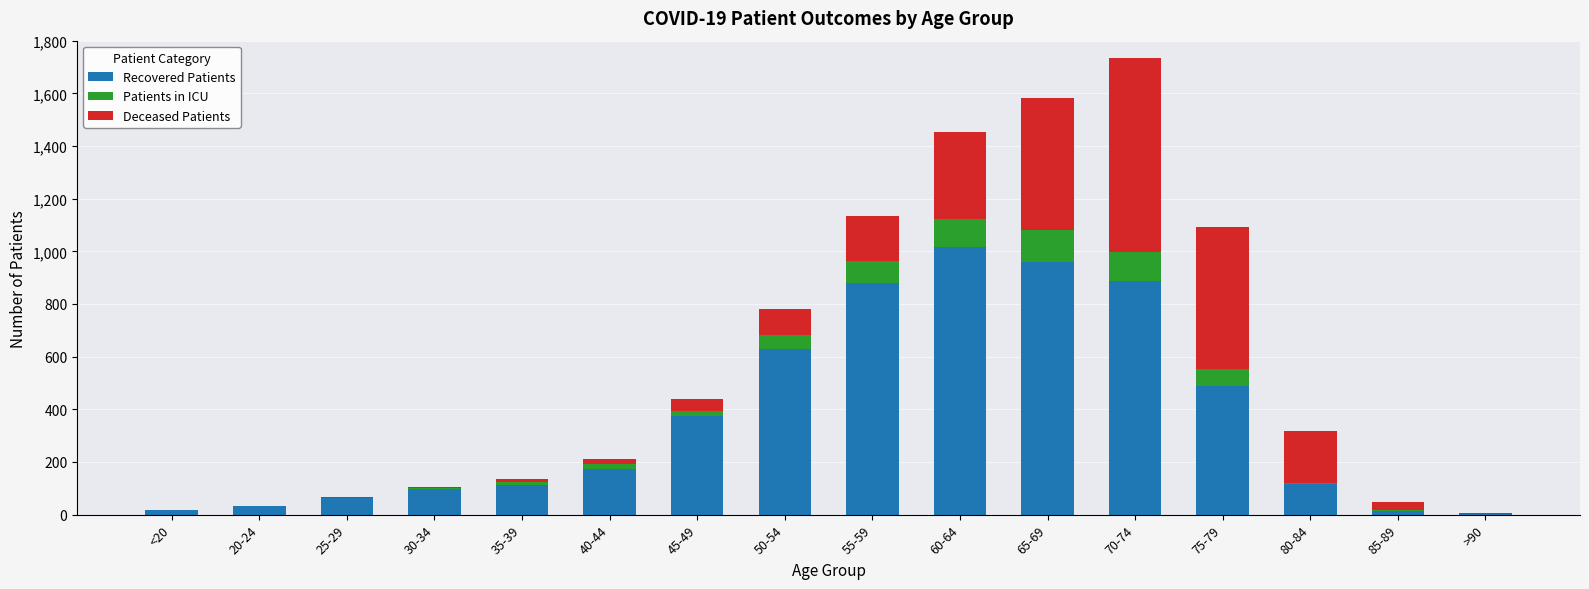

The value of Recovered Patients at 55-59 is 1373. True or false?

False